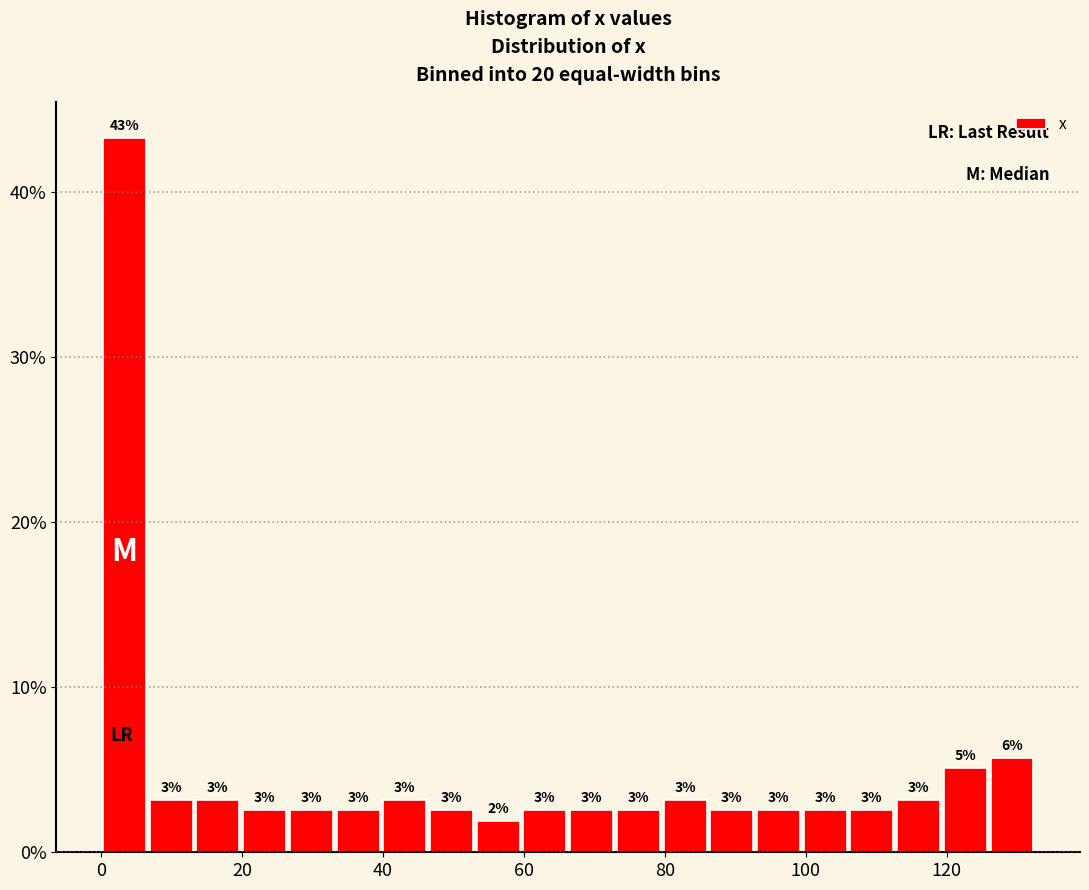

Around what value on the x-axis is the tallest bar? Give the approximate position of its centre, as read against the axis.

4